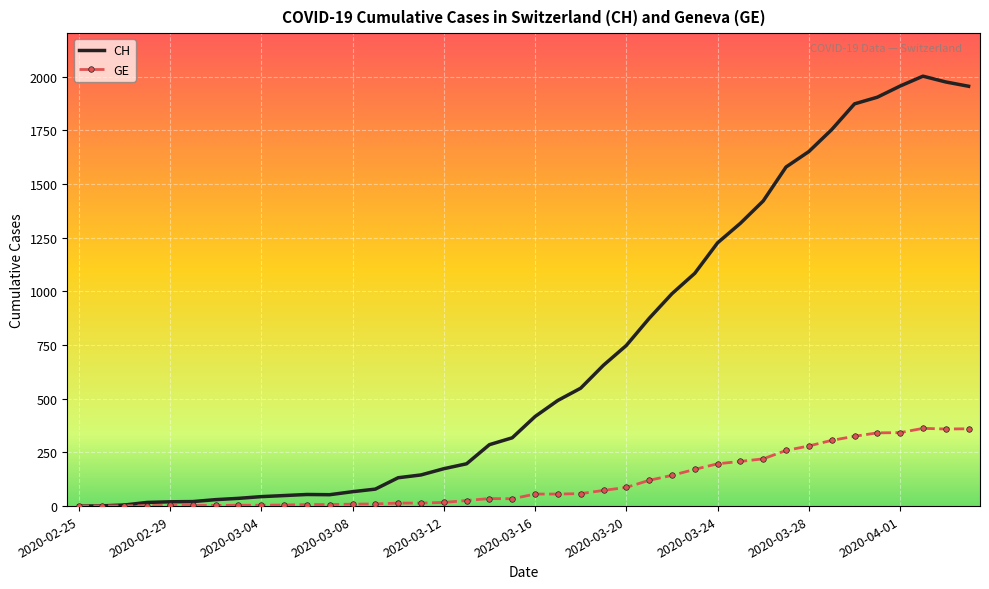

Which series has the largest total across all categories?

CH